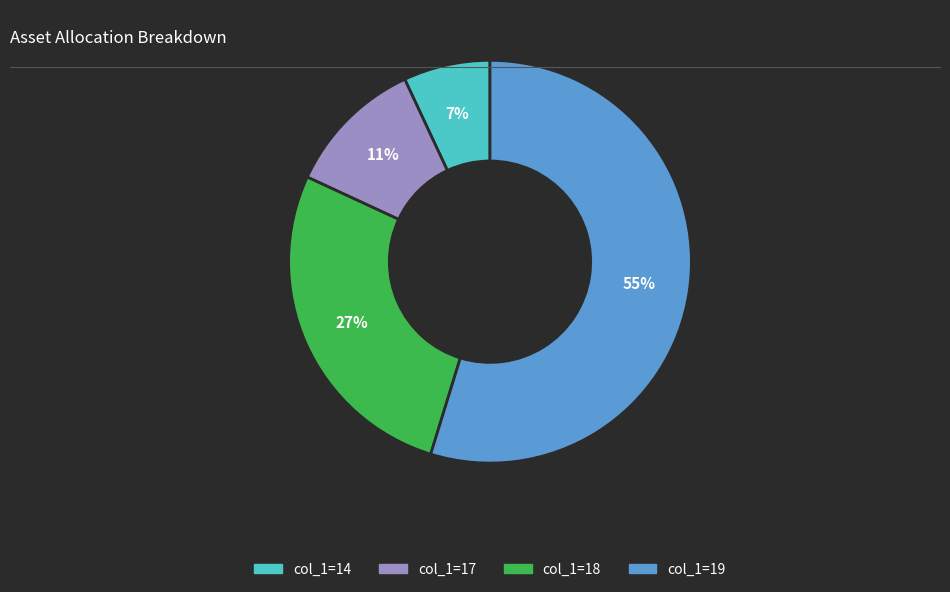

The col_1=14 slice represents 14% of the pie. True or false?

False